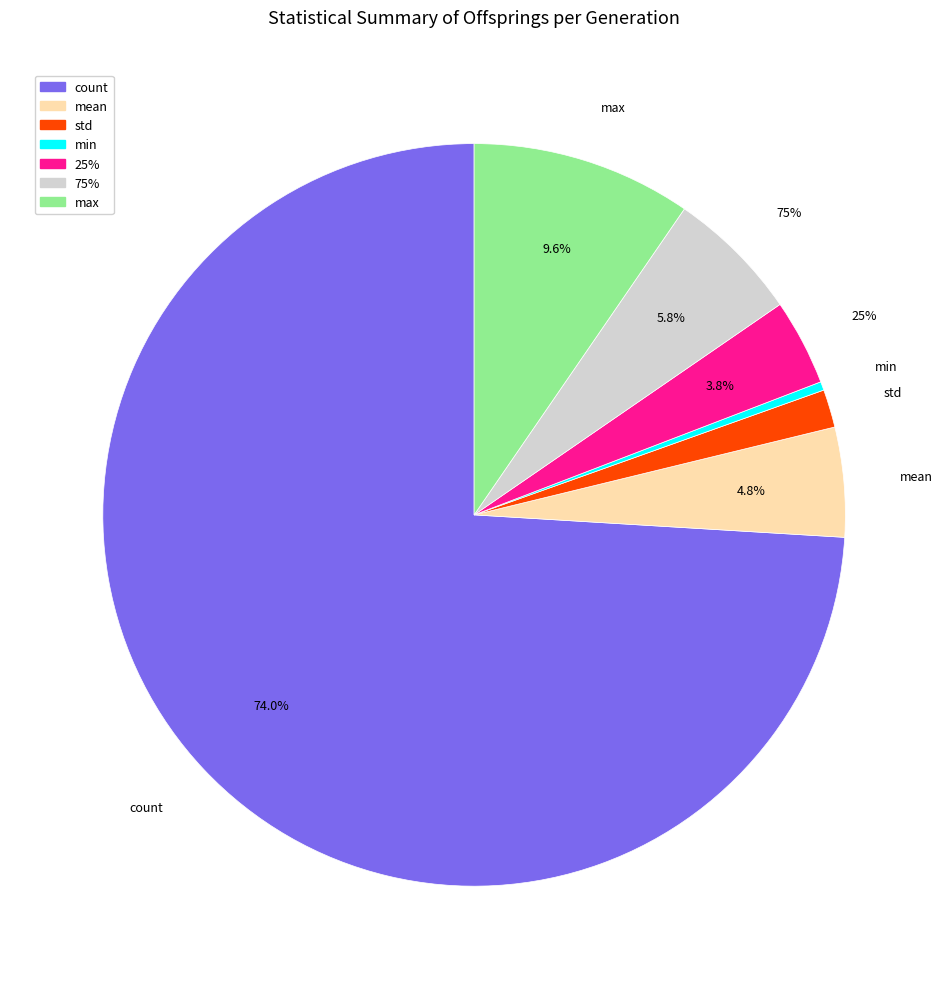

Rank the categories by value from highest to lowest.

count, max, 75%, mean, 25%, std, min